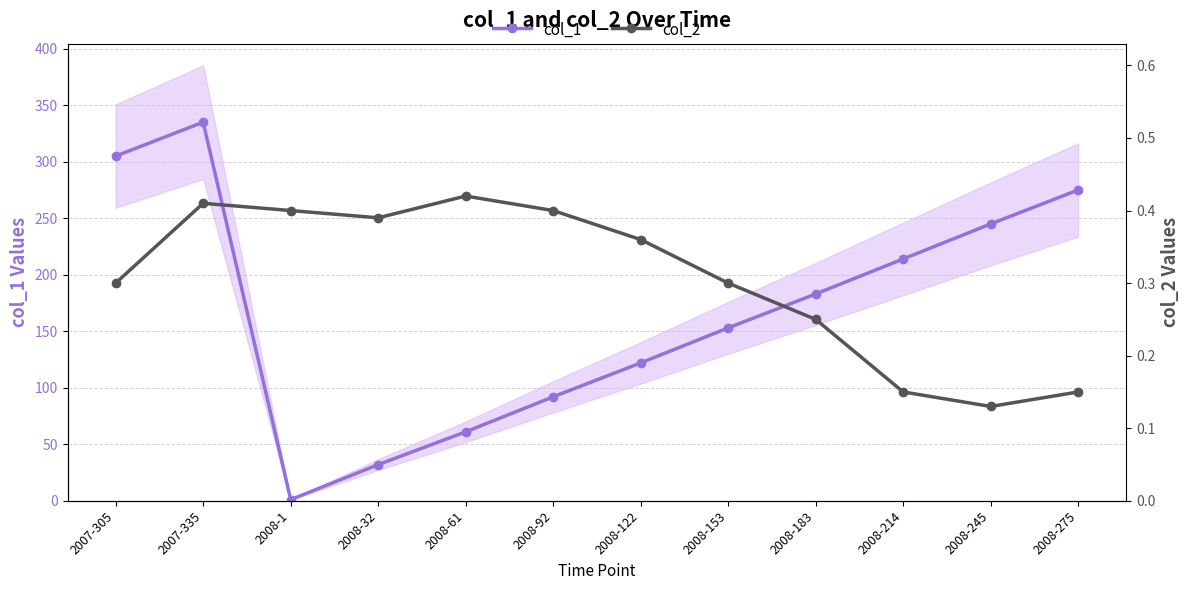

Rank the series at 2007-335 from lowest to highest value.

col_2, col_1